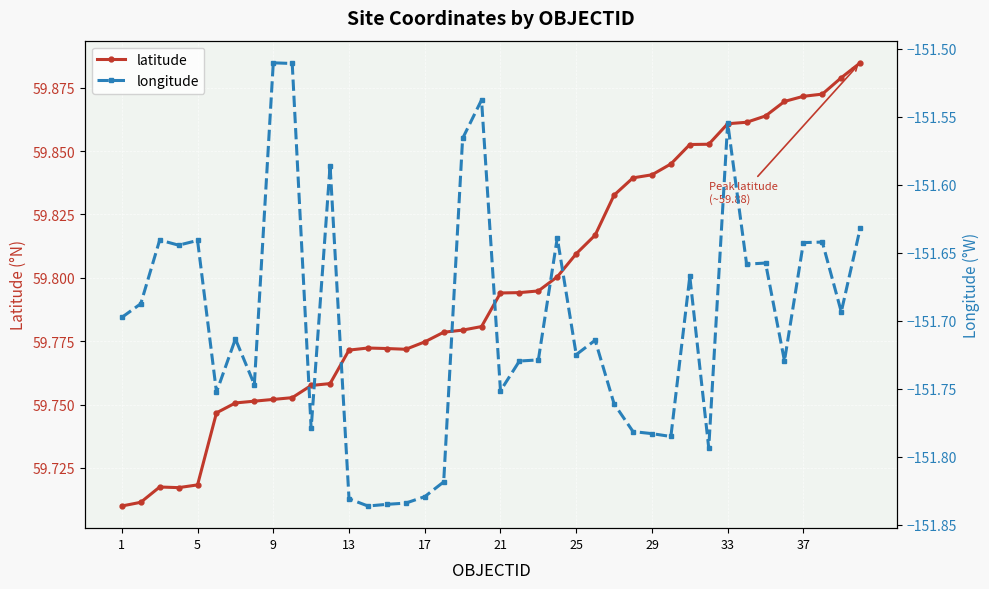

True or false: latitude and longitude intersect in this chart.

False